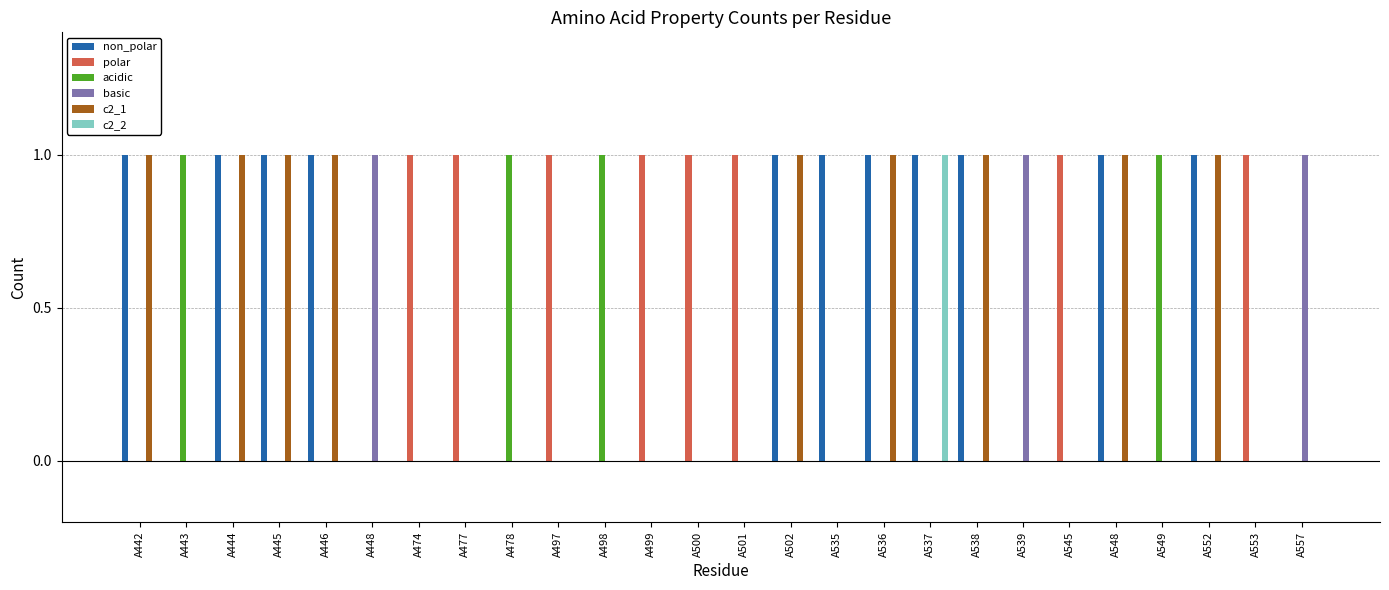

The polar series shows 0 at A448. True or false?

True